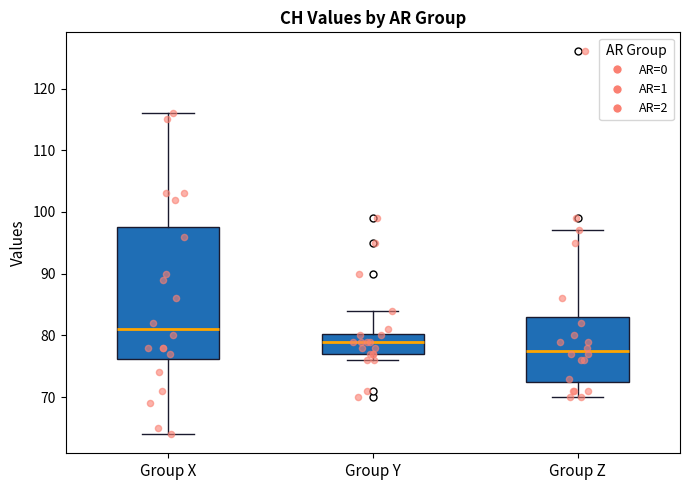

Which box is the tallest, from its lower edge to its upper edge?

Group X